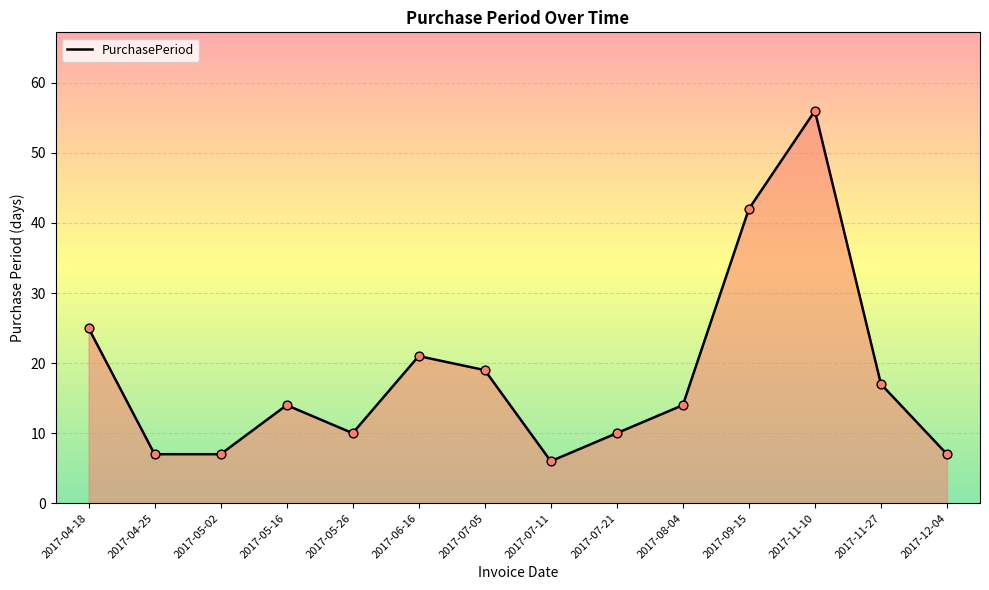

Which has a higher value, 2017-07-11 or 2017-04-18?

2017-04-18